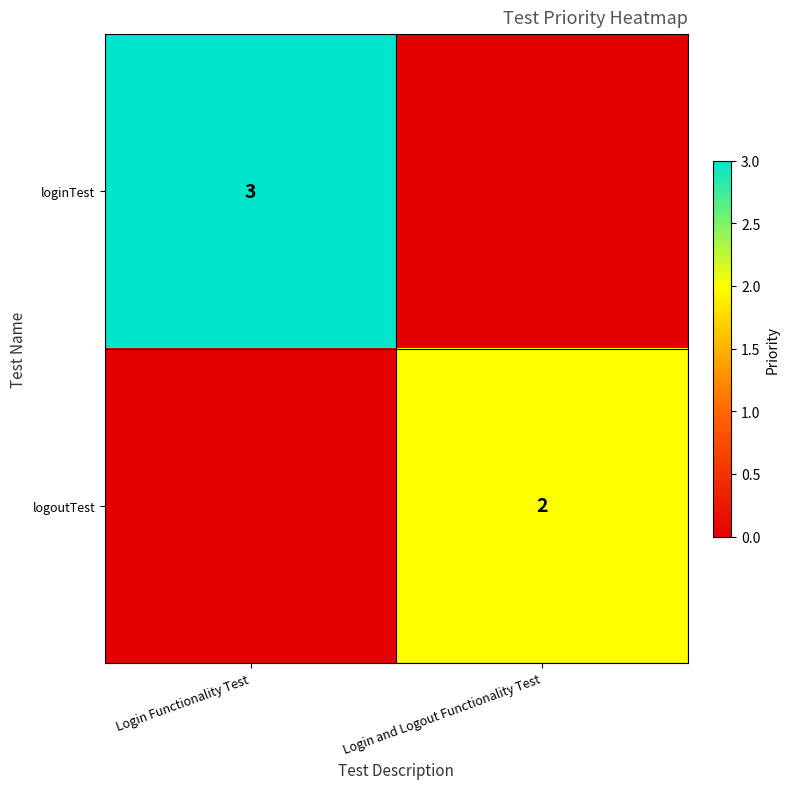

True or false: loginTest has a value of 1 at Login Functionality Test.

False